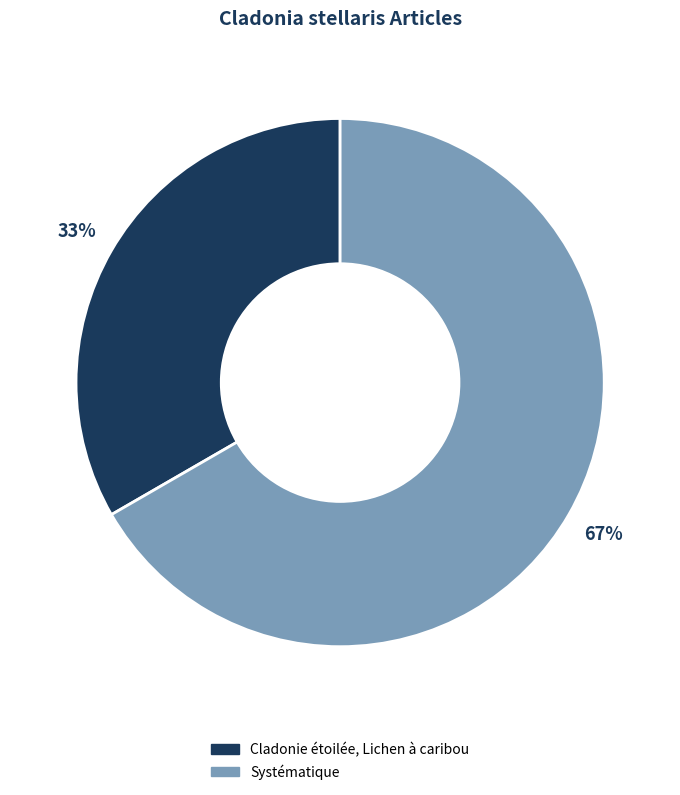

Is Systématique the majority of the pie?

Yes